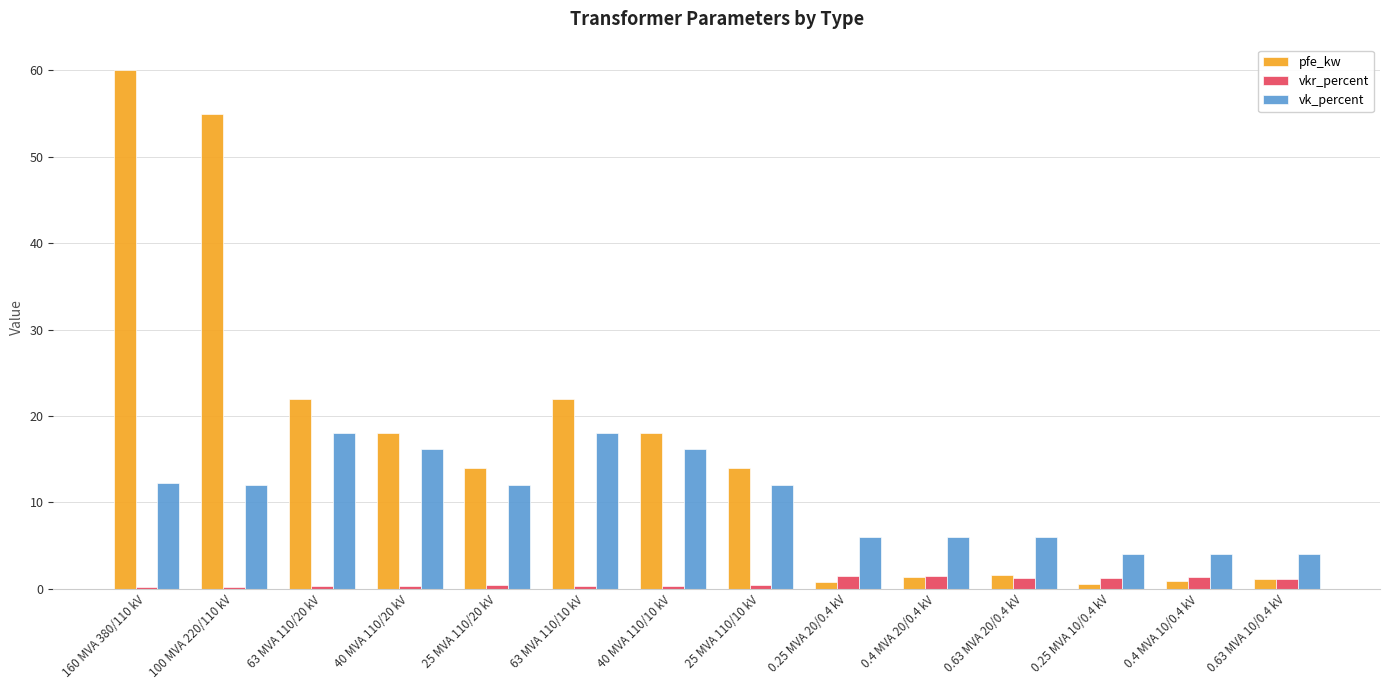

Is the value of vkr_percent at 63 MVA 110/20 kV greater than the value of pfe_kw at 40 MVA 110/20 kV?

No